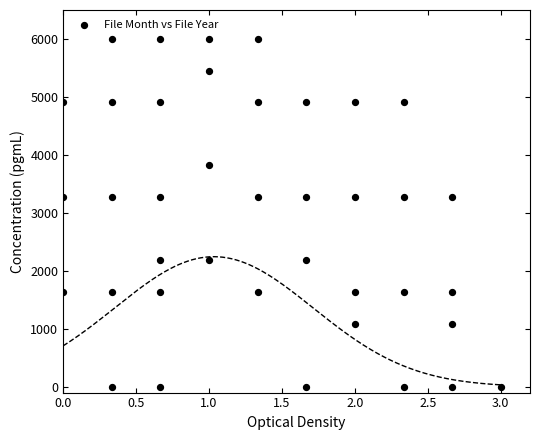

What is the range of X values (max minus min)?

3.0